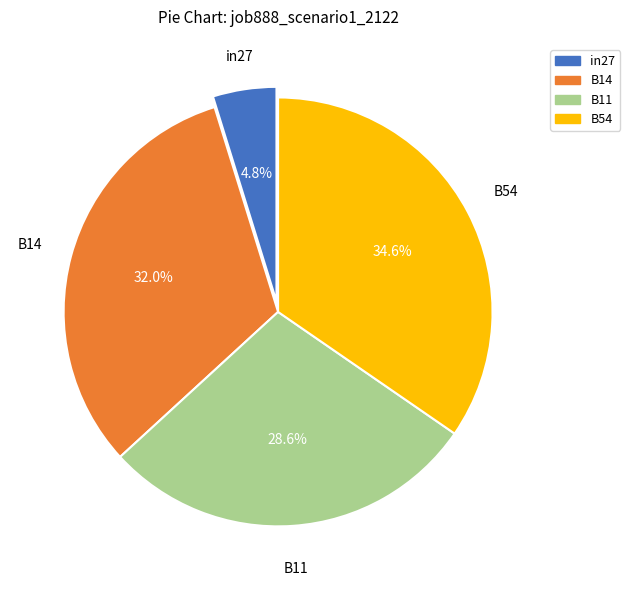

Does any single category account for the majority?

No